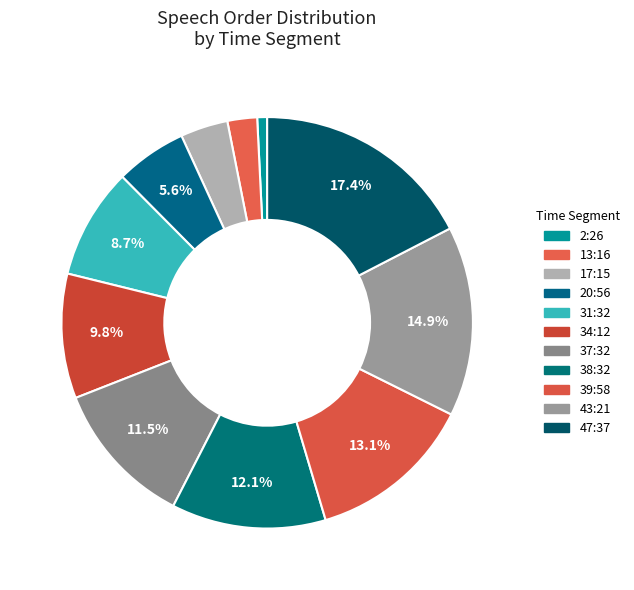

True or false: 20:56 accounts for 6% of the total.

True